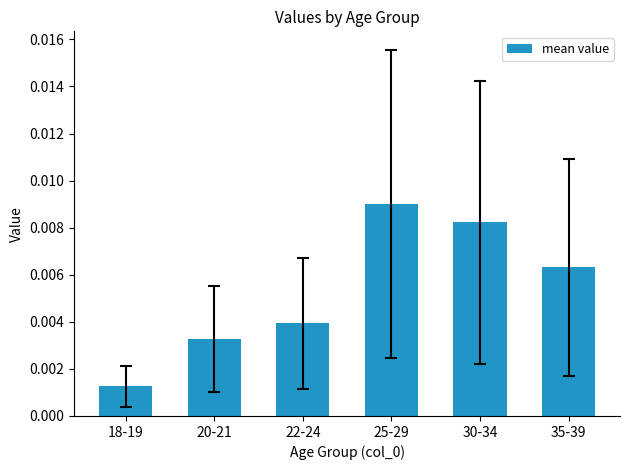

At which category does the chart reach its peak across all series?

25-29